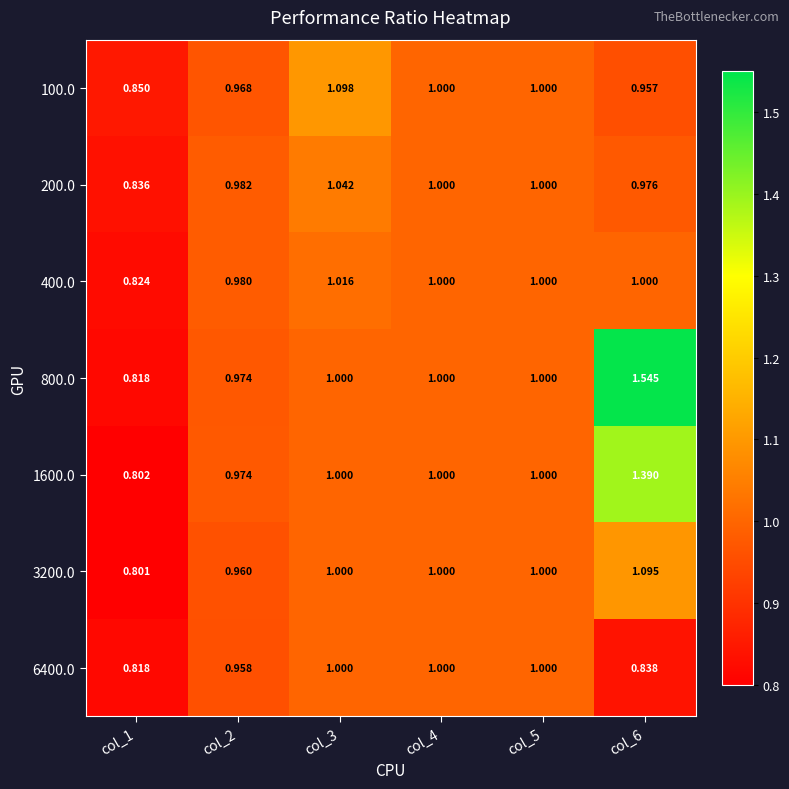

Is the value of 200.0 at col_1 greater than the value of 6400.0 at col_1?

Yes